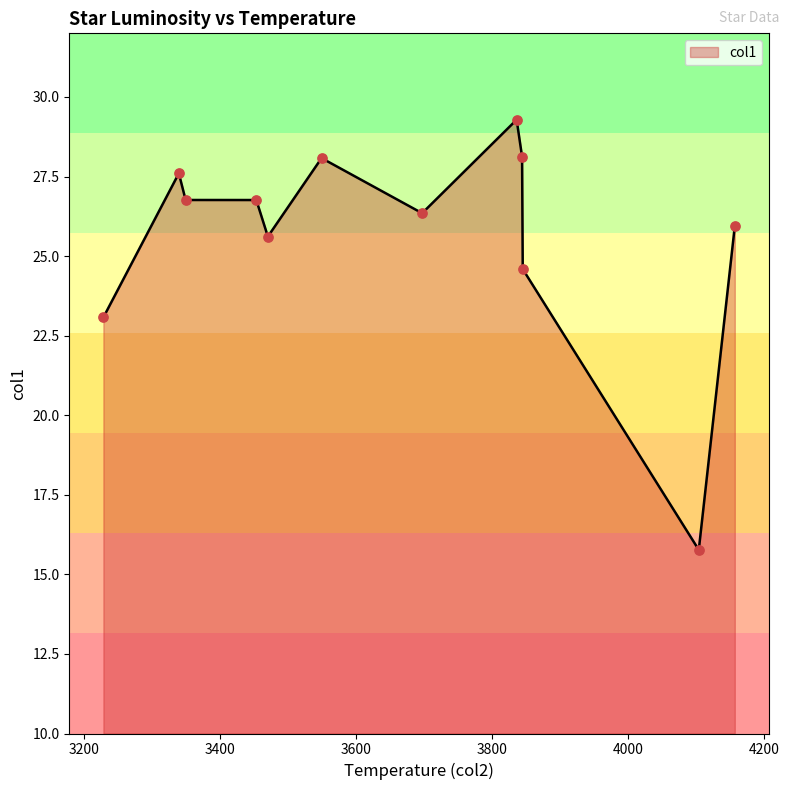

What is the maximum value shown in the chart?

29.3